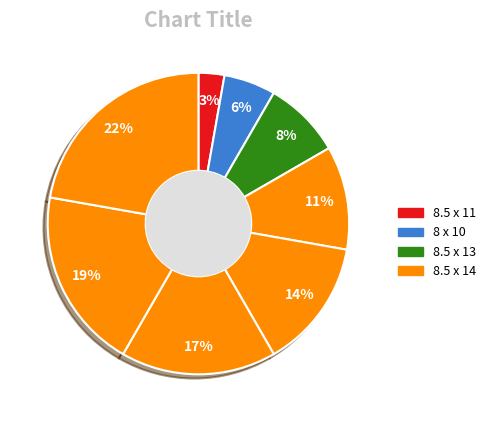

Count the number of slices in the pie.

8